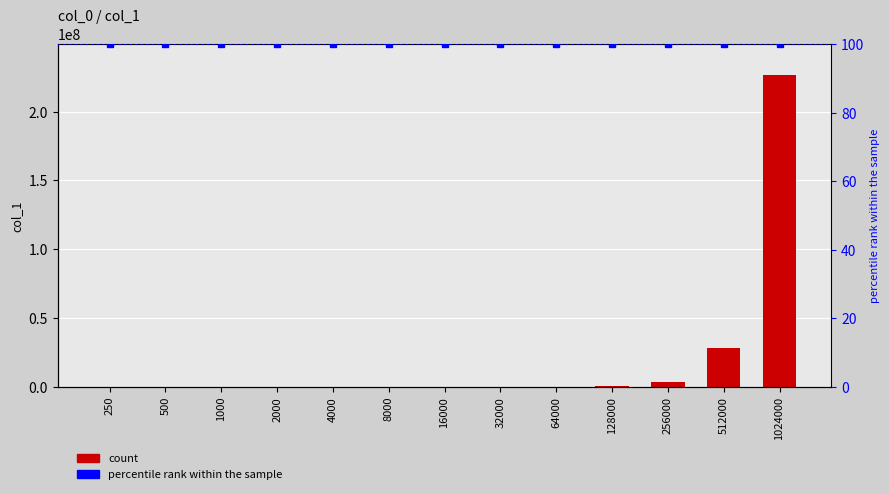

What is the sum of all values?

258848473.5